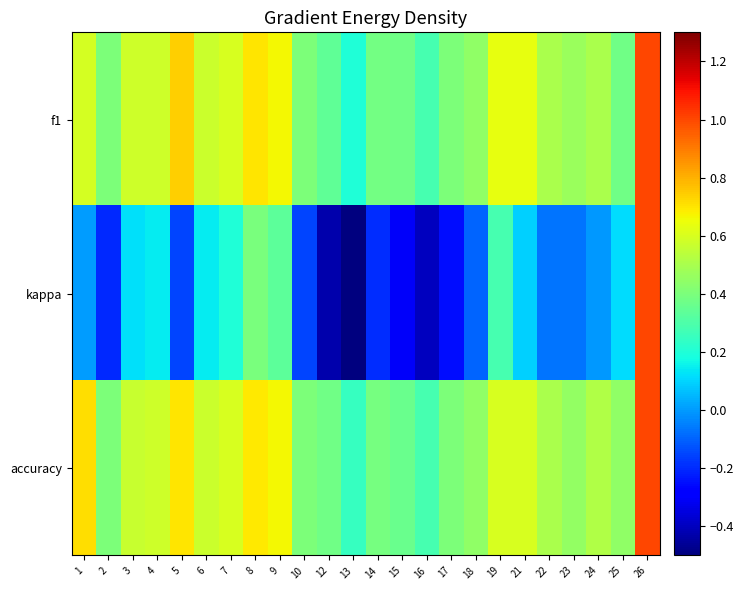

How many data points does each series have?

24